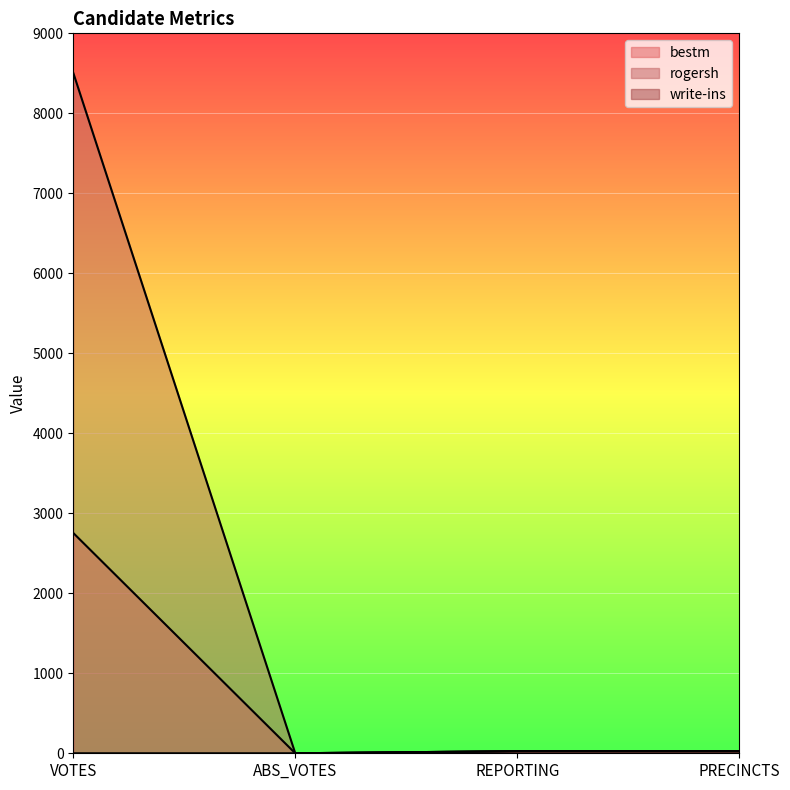

What is the highest value of the rogersh series?

8506